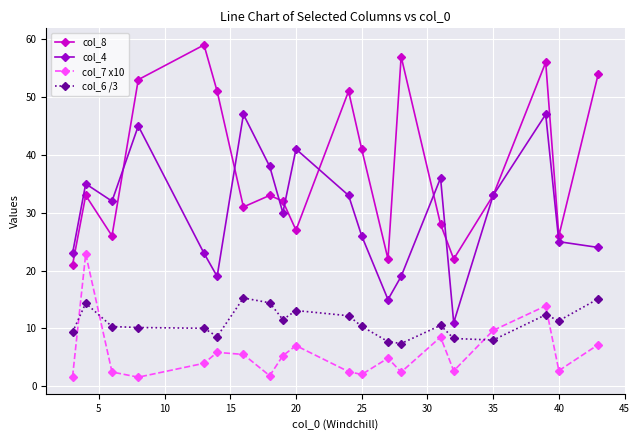

What is the average value of the col_6 /3 series?

11.0